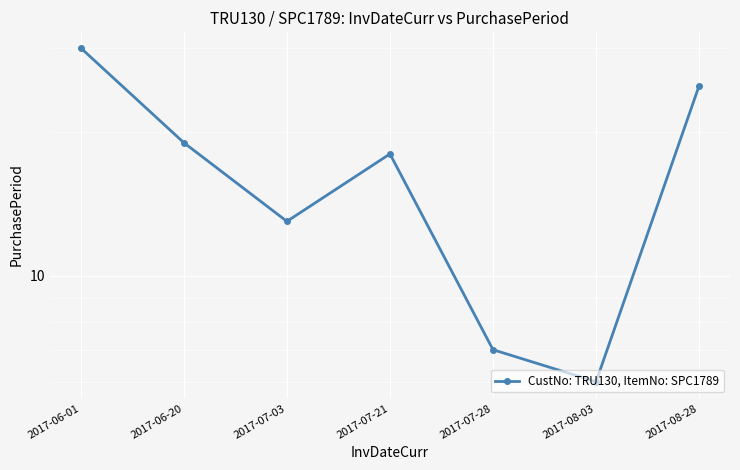

What position from the right is 2017-07-28?

3